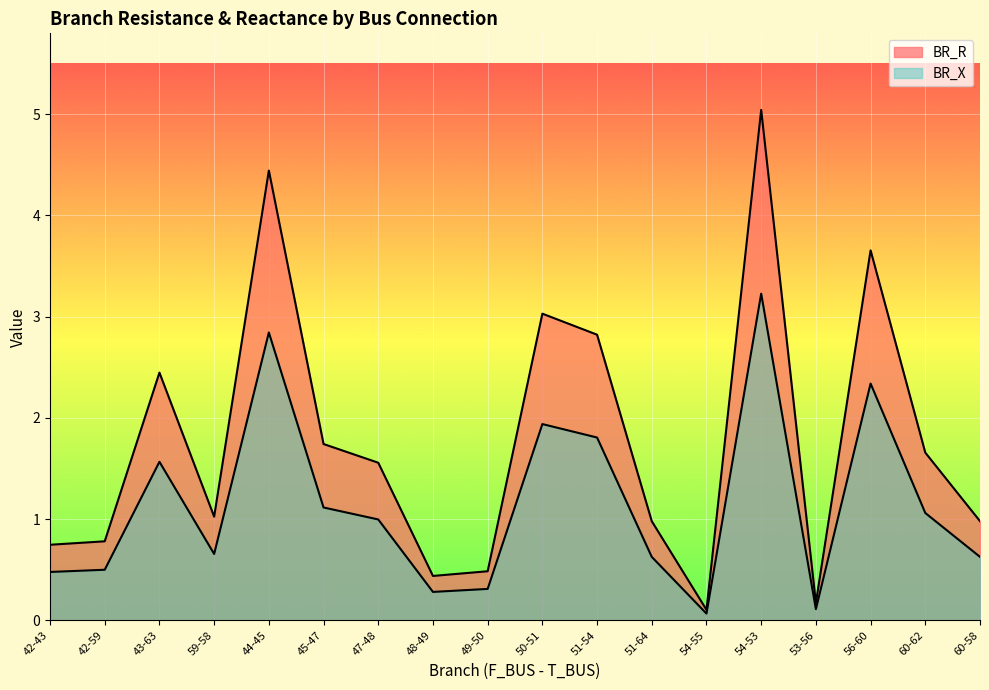

What is the label of the 7th point from the right?

51-64